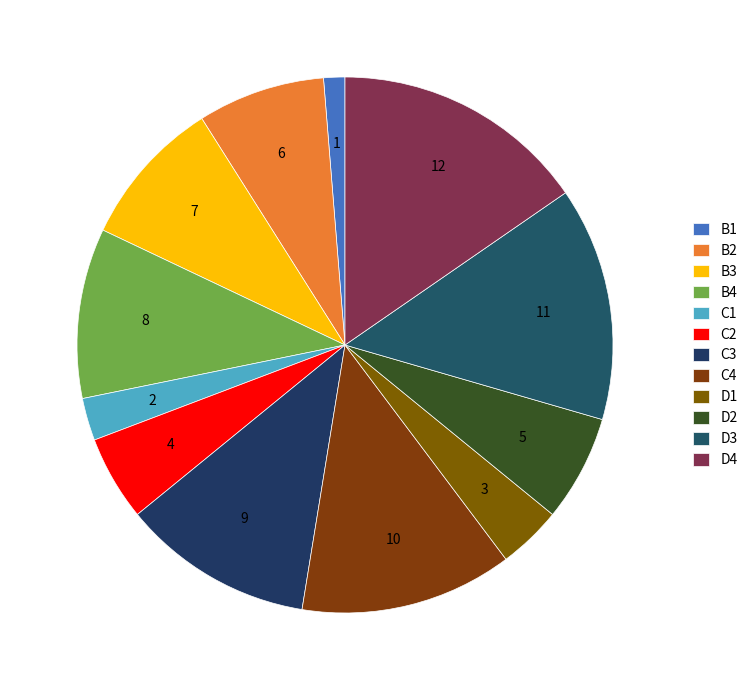

Count the number of slices in the pie.

12